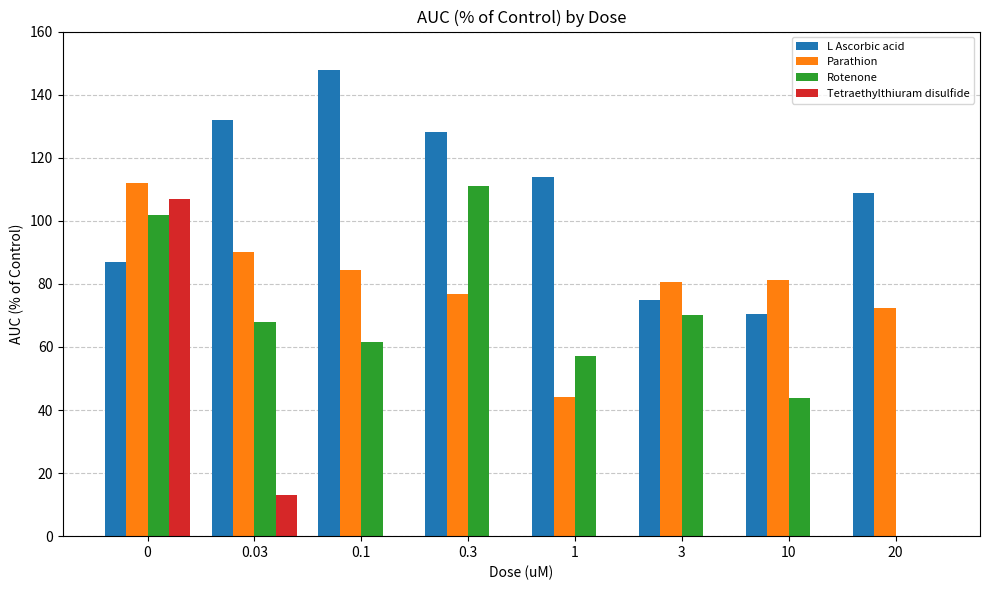

What are all the series names shown in the legend?

L Ascorbic acid, Parathion, Rotenone, Tetraethylthiuram disulfide